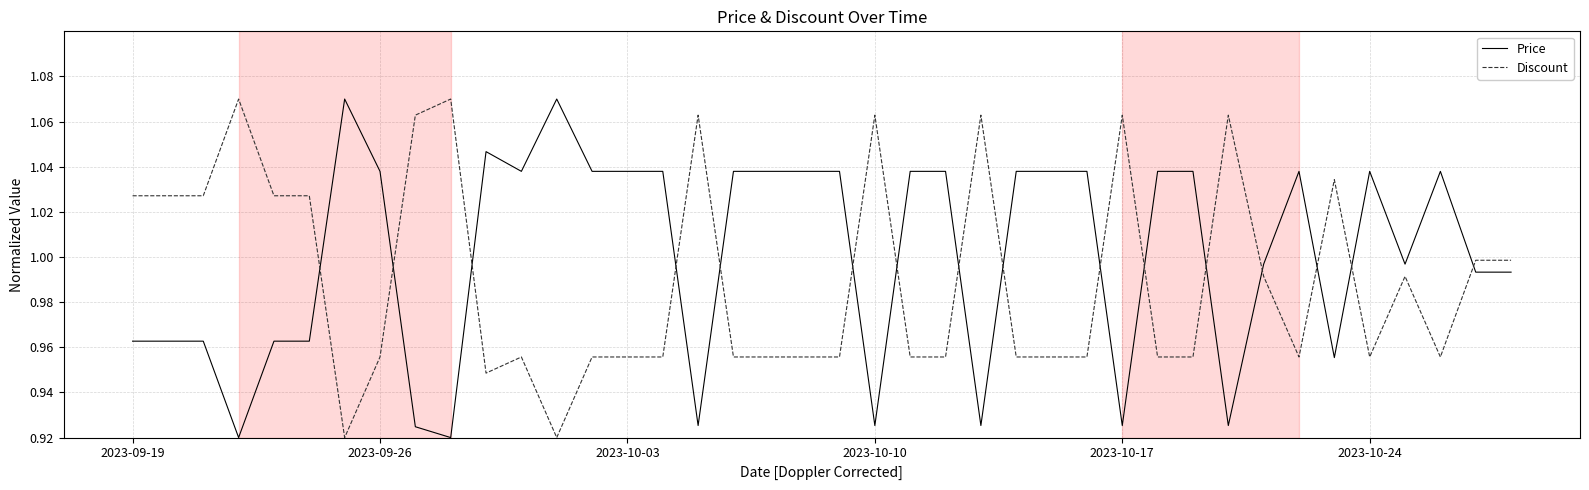

After their last crossing, which series has the higher values: Price or Discount?

Discount